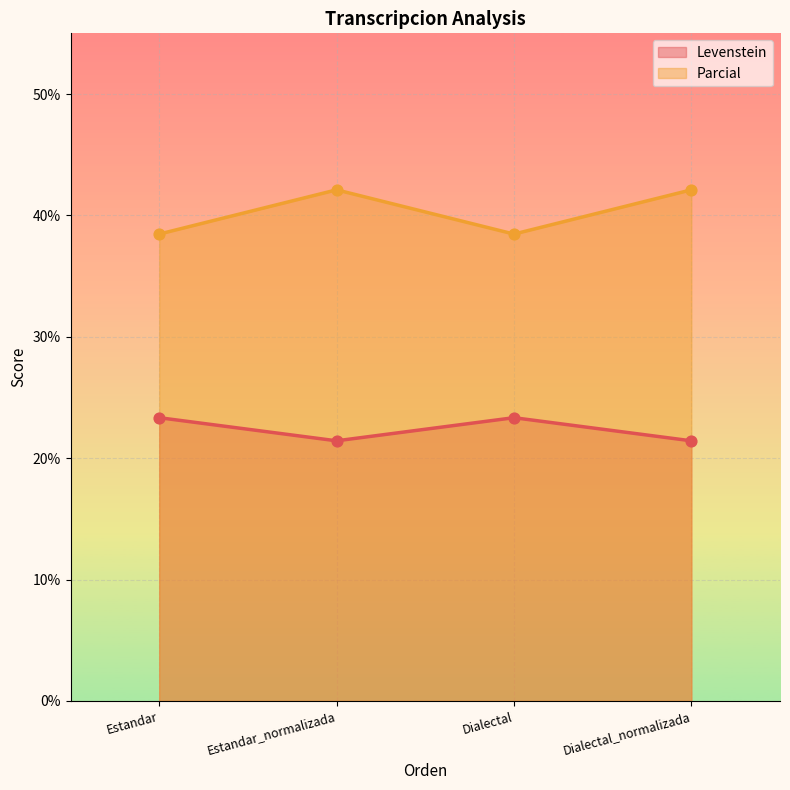

Is the value of Parcial at Estandar greater than the value of Levenstein at Dialectal_normalizada?

Yes